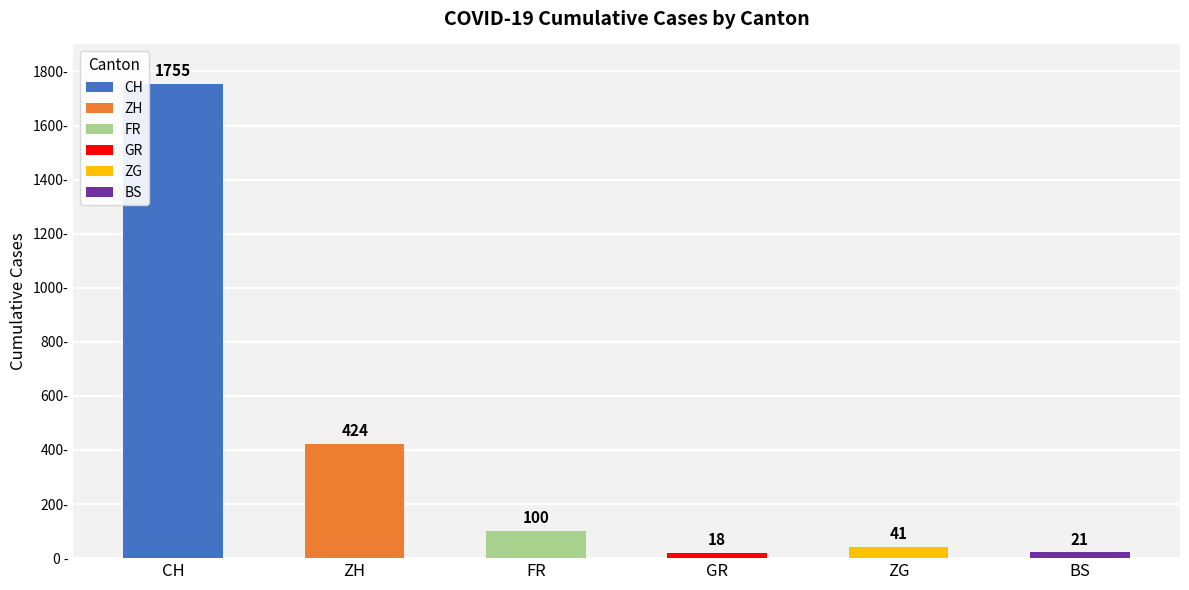

List the series in order of their peak value, highest first.

CH, ZH, FR, ZG, BS, GR